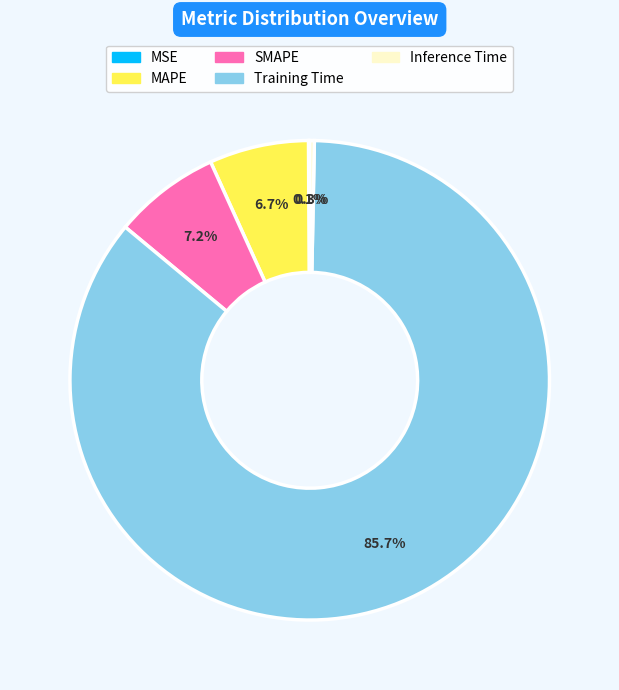

To the nearest percent, what portion does SMAPE represent?

7%